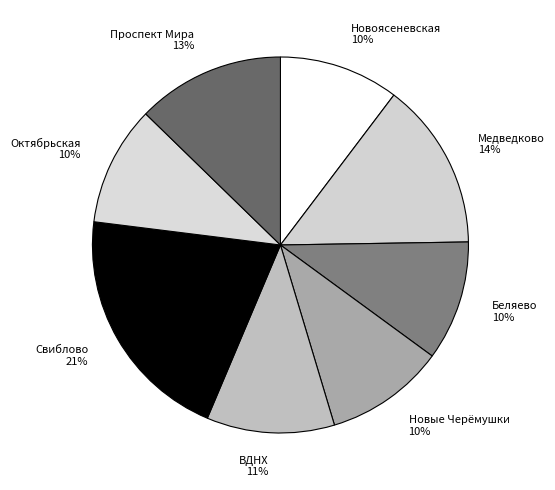

To the nearest percent, what is the combined percentage of Свиблово and Октябрьская?

31%